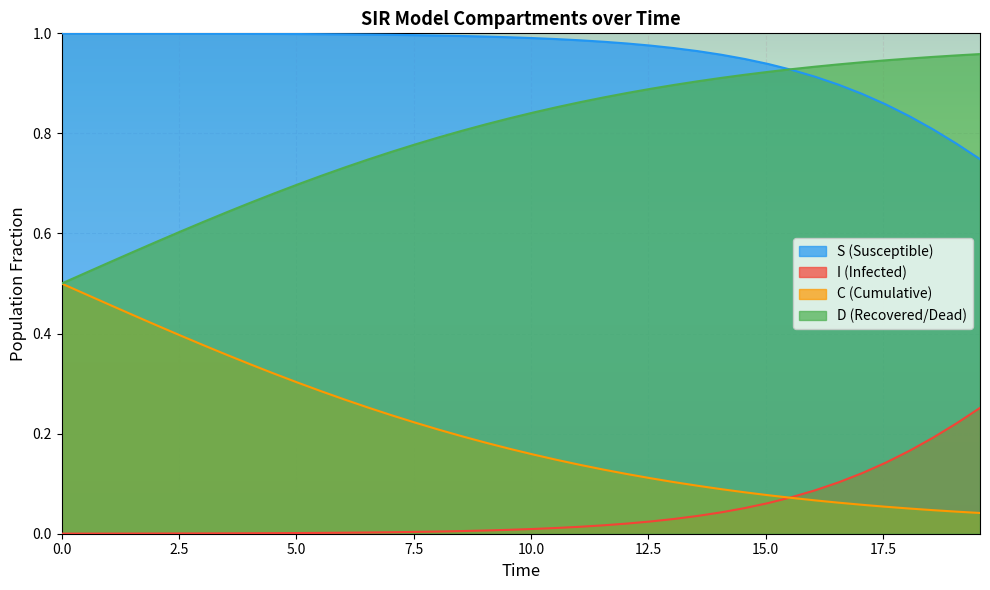

True or false: S (Susceptible) and I (Infected) cross at least once.

False